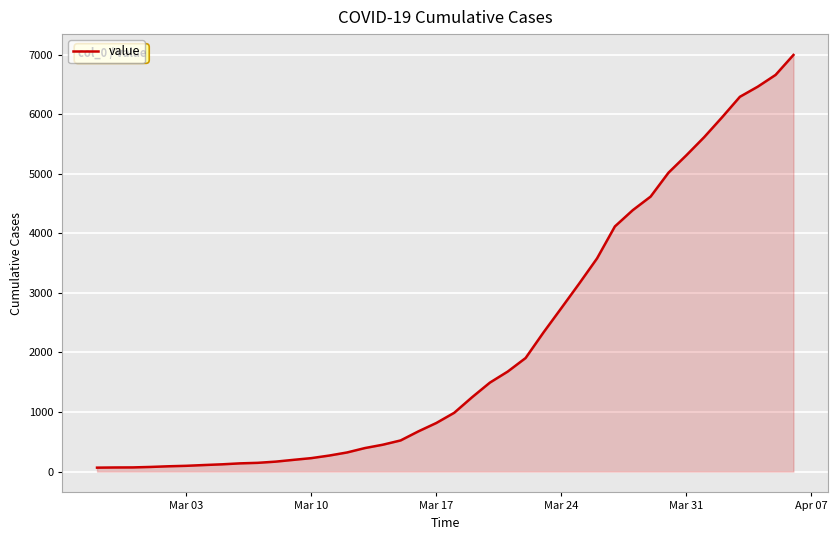

What is the smallest value displayed?

66